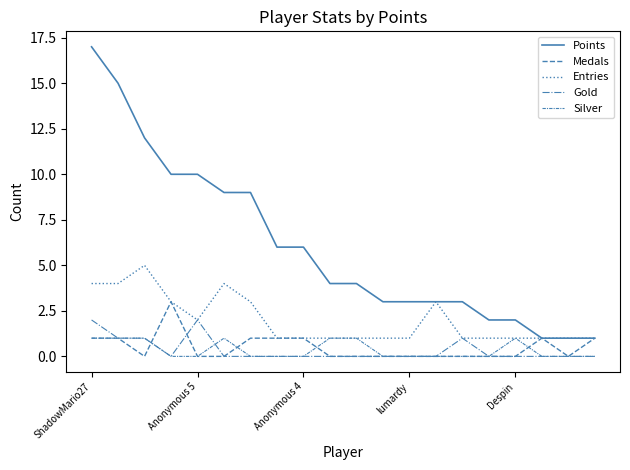

How many lines are shown in the chart?

5